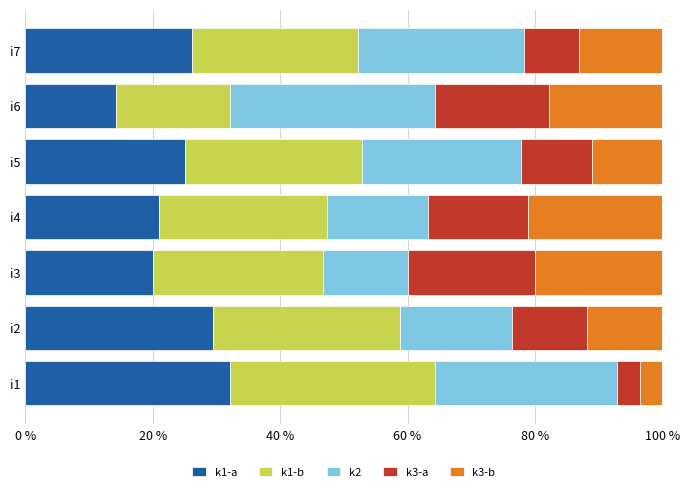

The k1-a series shows 21.3 at i6. True or false?

False